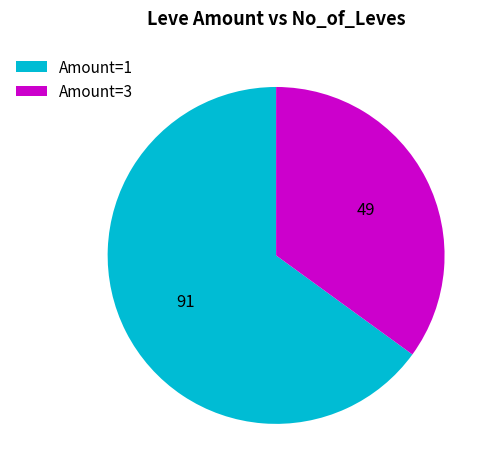

Count the number of slices in the pie.

2